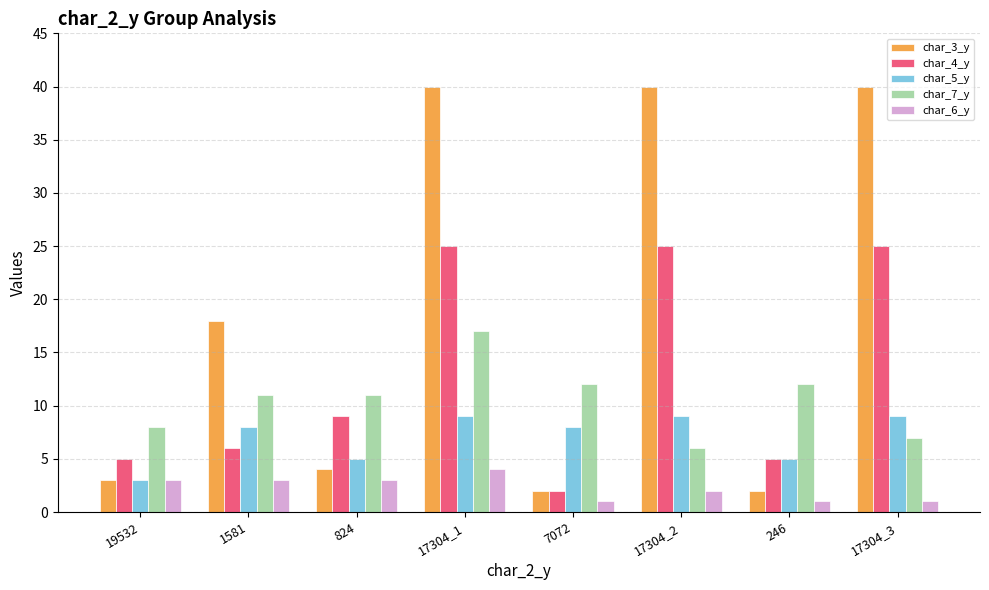

The char_5_y series shows 9 at 17304_3. True or false?

True